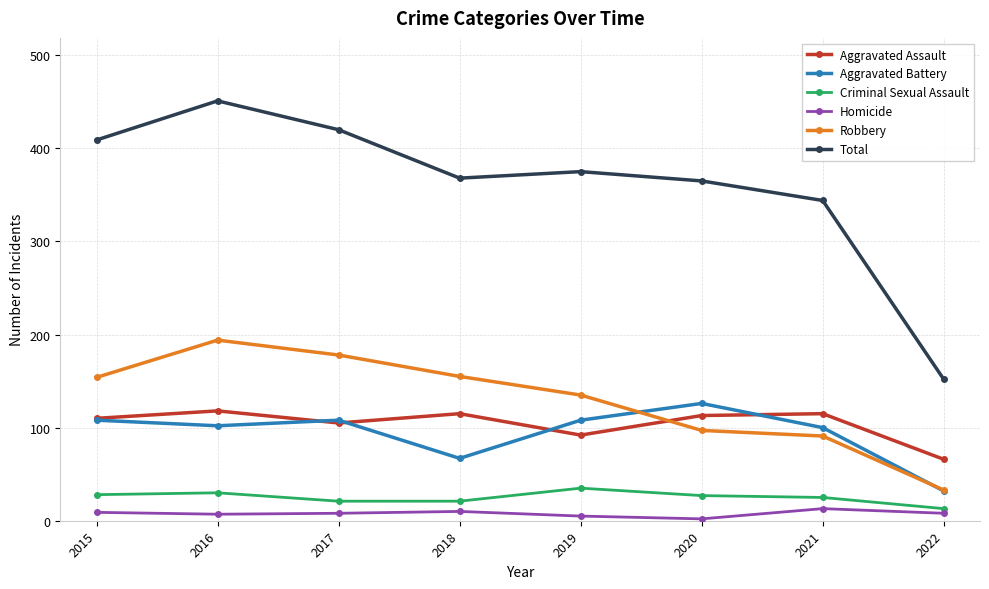

Which series has the largest total across all categories?

Total